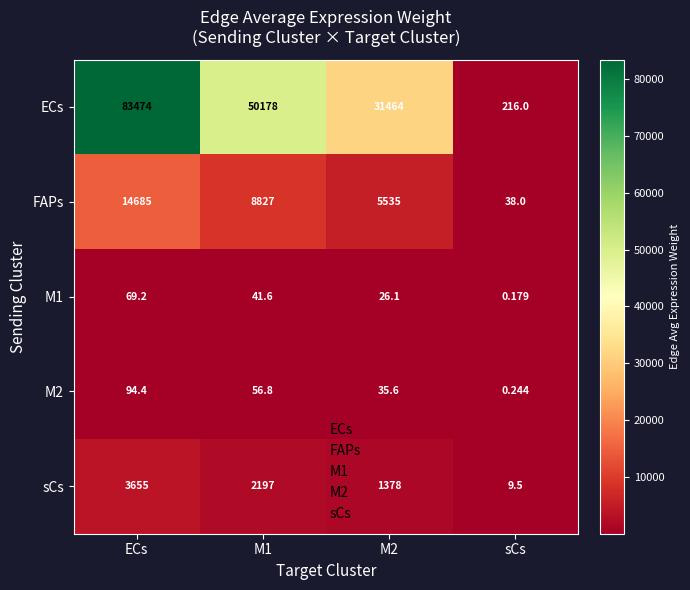

At which label does M1 reach its peak?

ECs